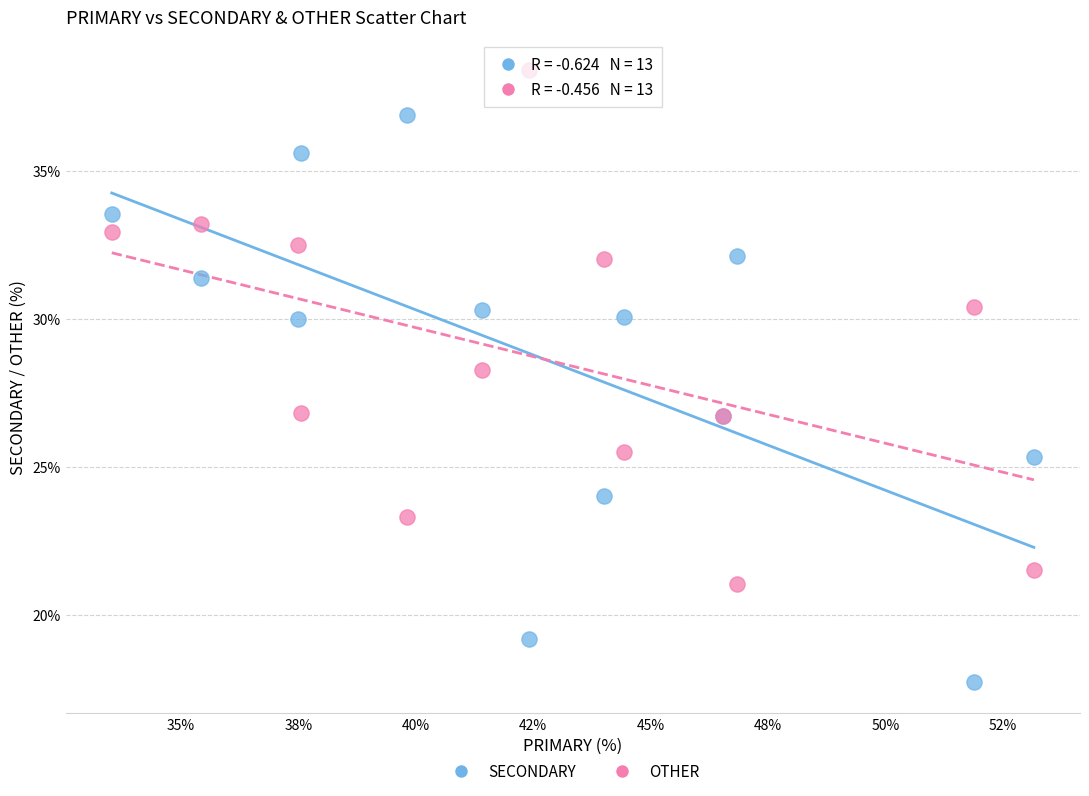

In the OTHER series, what Y value is closest to 29?

28.3